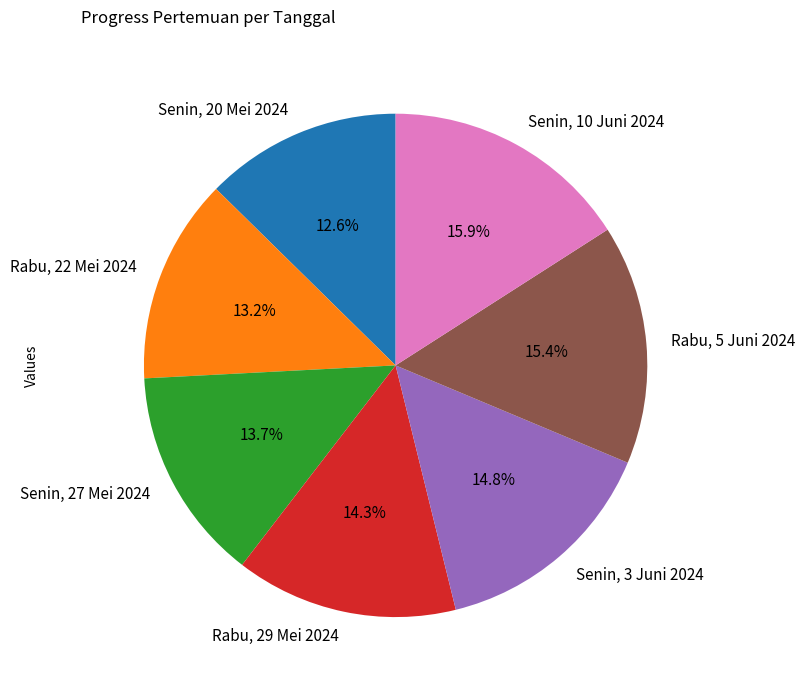

To the nearest percent, what percentage of the pie is Rabu, 29 Mei 2024?

14%